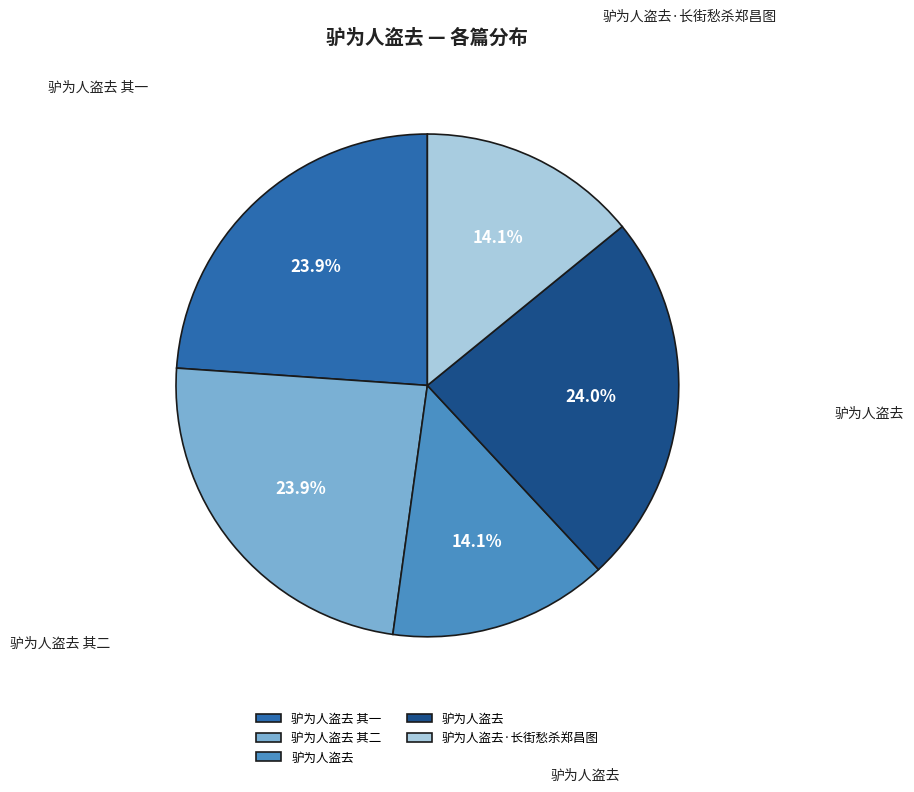

Is there a majority slice in this chart?

No